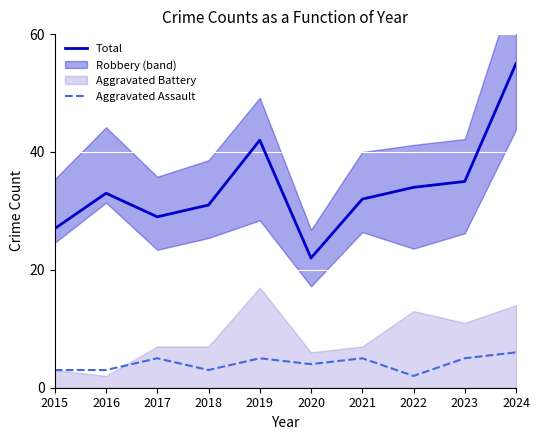

True or false: Aggravated Assault and Total cross at least once.

False